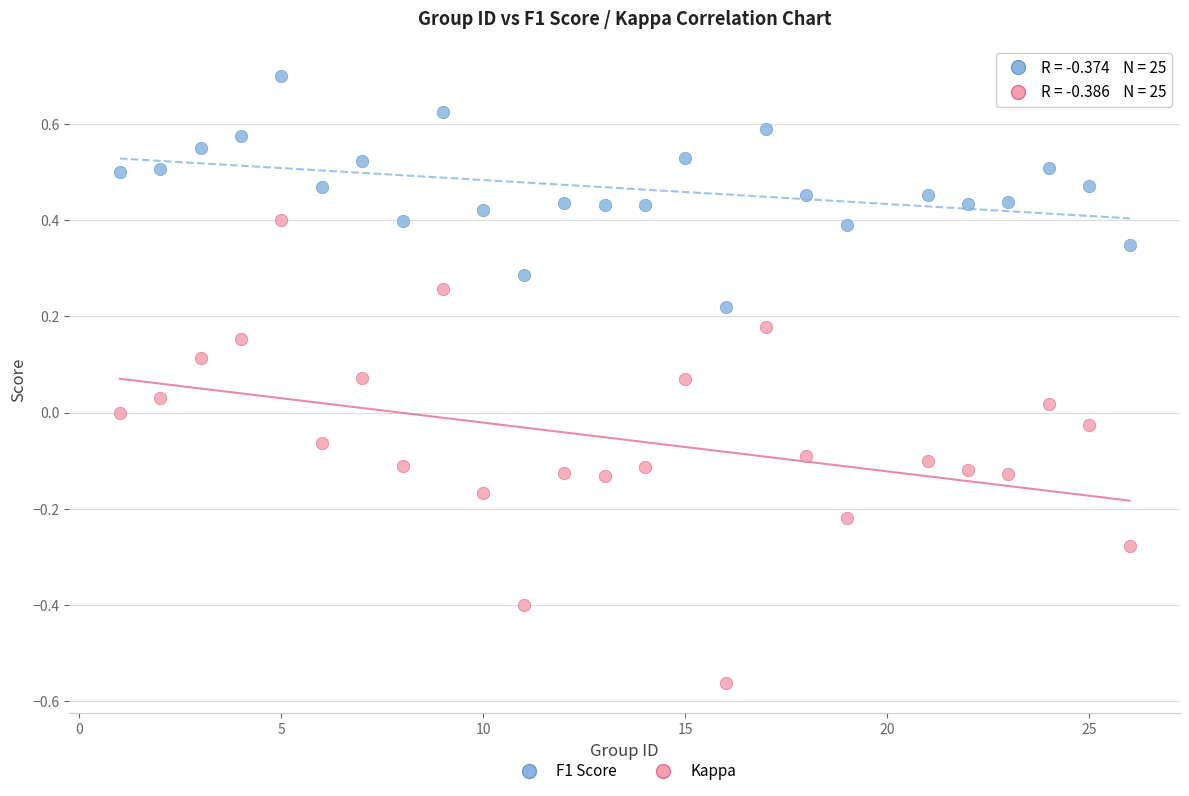

Which series has the widest spread of Y values?

Kappa